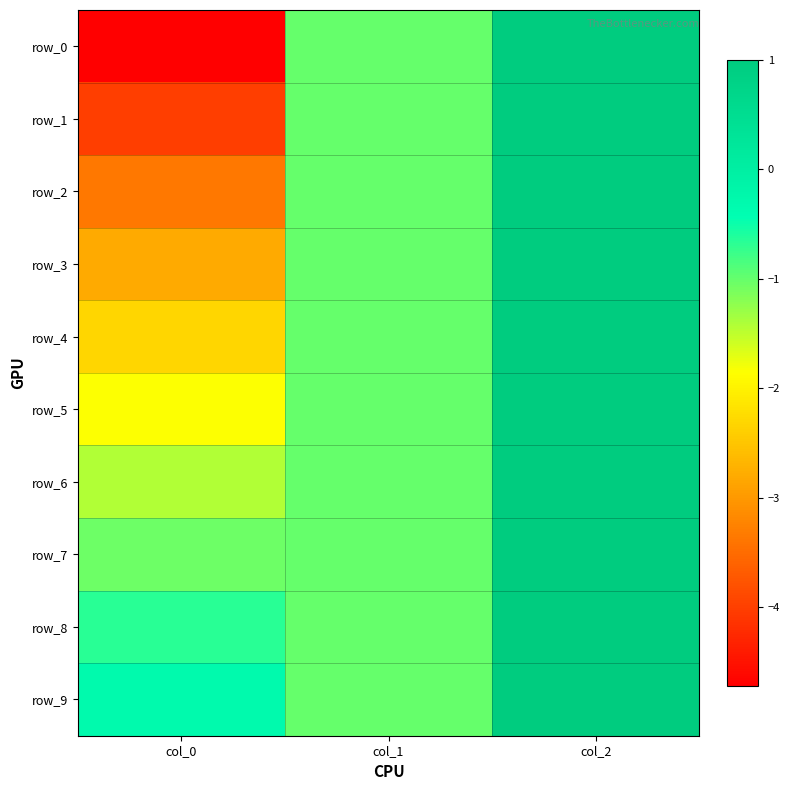

At col_2, list the series in order from largest to smallest.

row_0, row_1, row_2, row_3, row_4, row_5, row_6, row_7, row_8, row_9